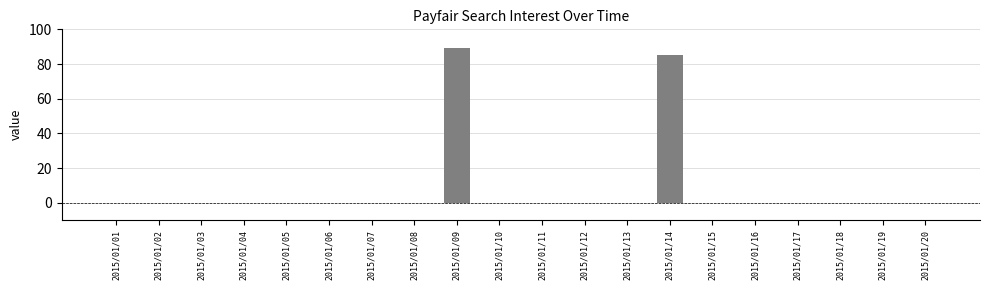

What is the sum of all values?

174